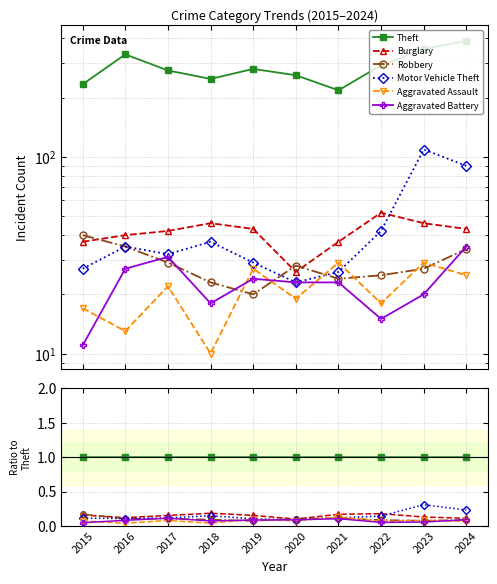

What is the total value across all series at 2021?

1.6